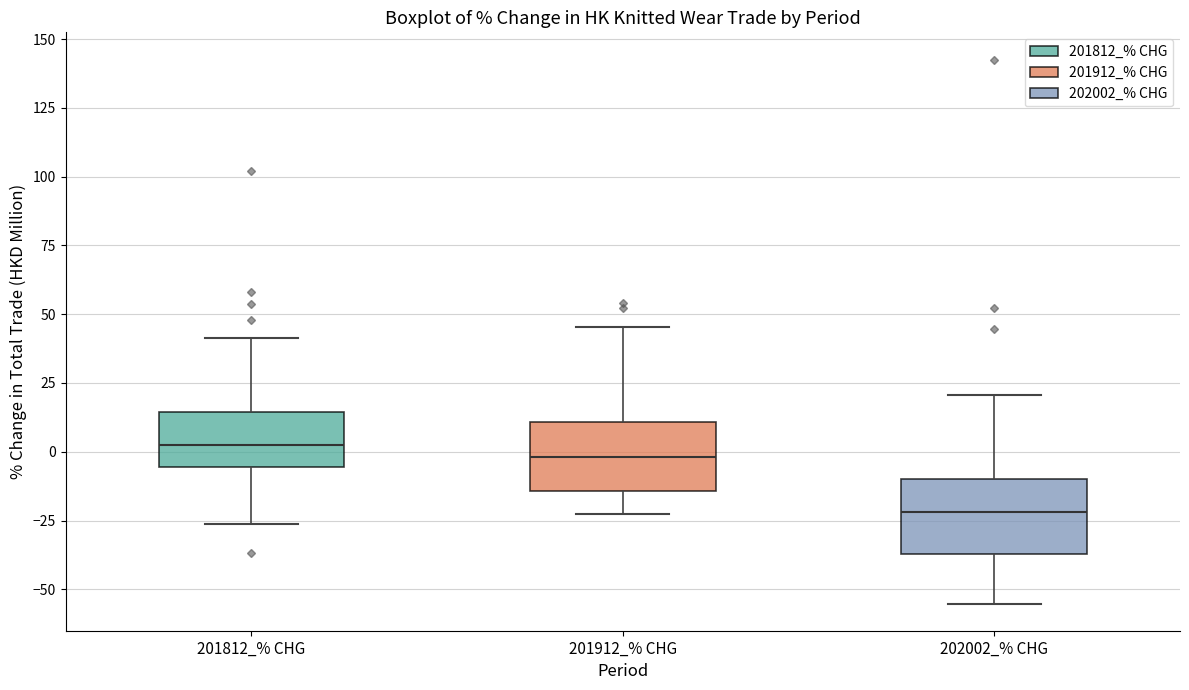

Reading left to right, read every box against the y-axis: the position of its median line, the range the box covers, and the ends of its whiskers. The values are not printed on the chart, so give them approximately, as read against the axis.

201812_% CHG: median 5, box -5 to 15, whiskers -25 to 40
201912_% CHG: median 0, box -15 to 10, whiskers -25 to 45
202002_% CHG: median -20, box -35 to -10, whiskers -55 to 20